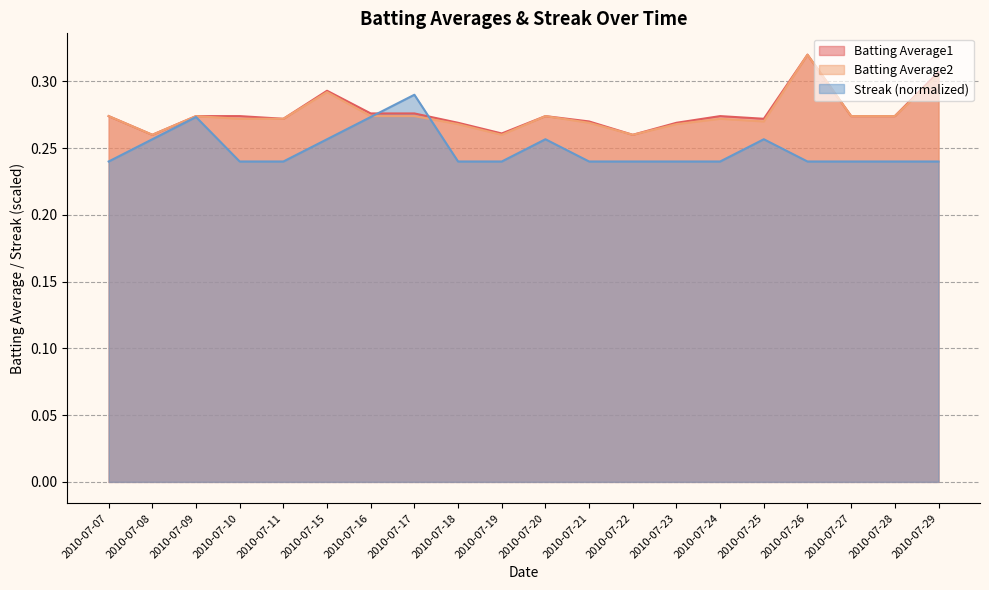

Reading left to right, what are all the values shown in this chart?

Batting Average1: 2010-07-07=0.3	2010-07-08=0.3	2010-07-09=0.3	2010-07-10=0.3	2010-07-11=0.3	2010-07-15=0.3	2010-07-16=0.3	2010-07-17=0.3	2010-07-18=0.3	2010-07-19=0.3	2010-07-20=0.3	2010-07-21=0.3	2010-07-22=0.3	2010-07-23=0.3	2010-07-24=0.3	2010-07-25=0.3	2010-07-26=0.3	2010-07-27=0.3	2010-07-28=0.3	2010-07-29=0.3
Batting Average2: 2010-07-07=0.3	2010-07-08=0.3	2010-07-09=0.3	2010-07-10=0.3	2010-07-11=0.3	2010-07-15=0.3	2010-07-16=0.3	2010-07-17=0.3	2010-07-18=0.3	2010-07-19=0.3	2010-07-20=0.3	2010-07-21=0.3	2010-07-22=0.3	2010-07-23=0.3	2010-07-24=0.3	2010-07-25=0.3	2010-07-26=0.3	2010-07-27=0.3	2010-07-28=0.3	2010-07-29=0.3
Streak: 2010-07-07=0.2	2010-07-08=0.3	2010-07-09=0.3	2010-07-10=0.2	2010-07-11=0.2	2010-07-15=0.3	2010-07-16=0.3	2010-07-17=0.3	2010-07-18=0.2	2010-07-19=0.2	2010-07-20=0.3	2010-07-21=0.2	2010-07-22=0.2	2010-07-23=0.2	2010-07-24=0.2	2010-07-25=0.3	2010-07-26=0.2	2010-07-27=0.2	2010-07-28=0.2	2010-07-29=0.2